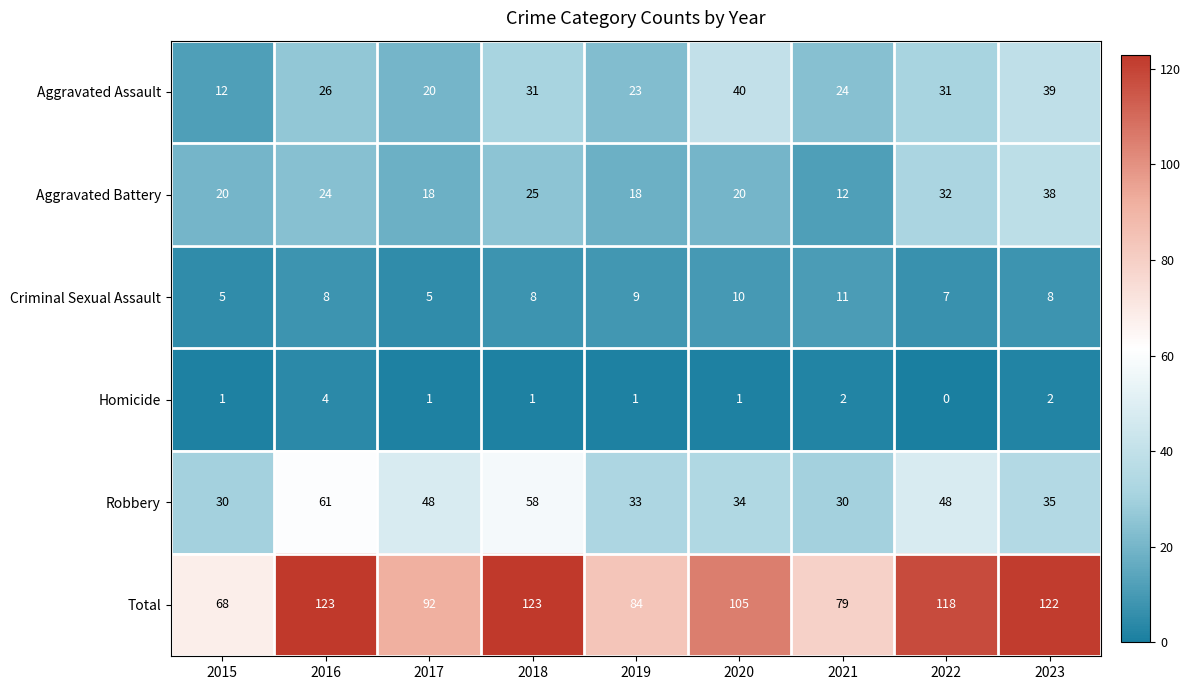

Which series has the largest range (max minus min)?

Total